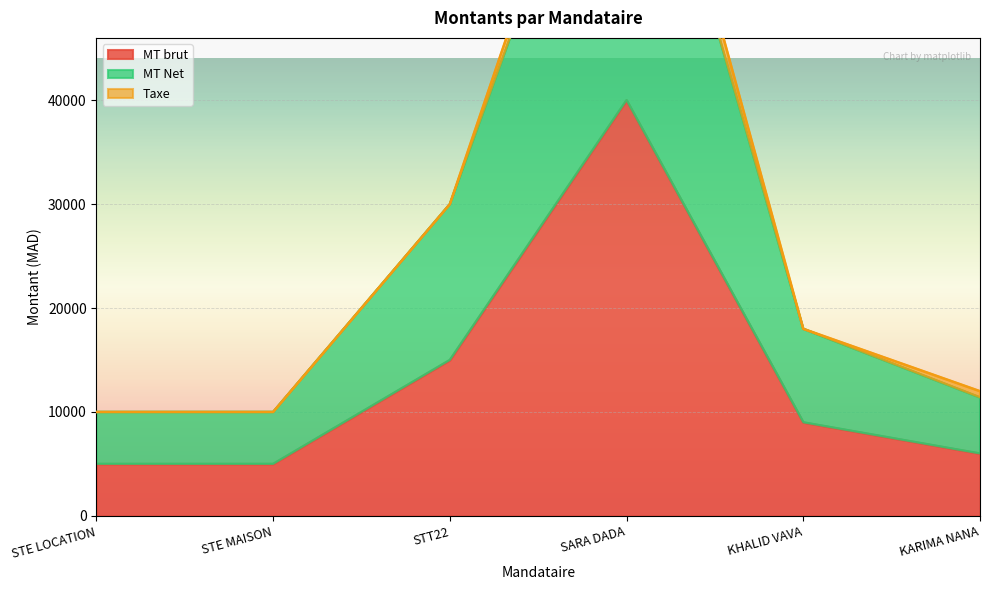

True or false: MT Net and MT brut cross at least once.

False